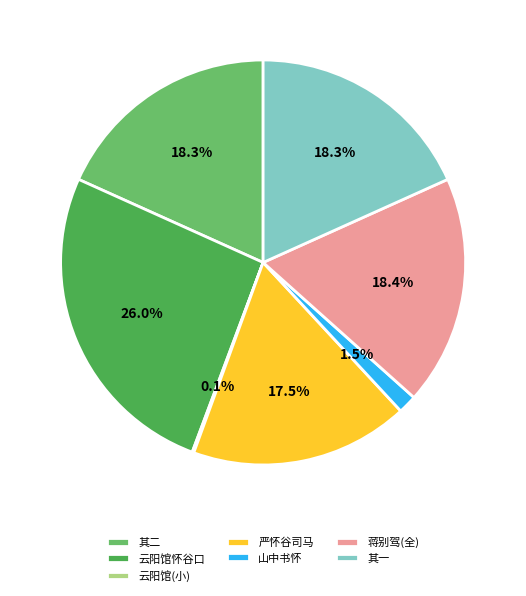

To the nearest percent, what is the average slice percentage?

14%